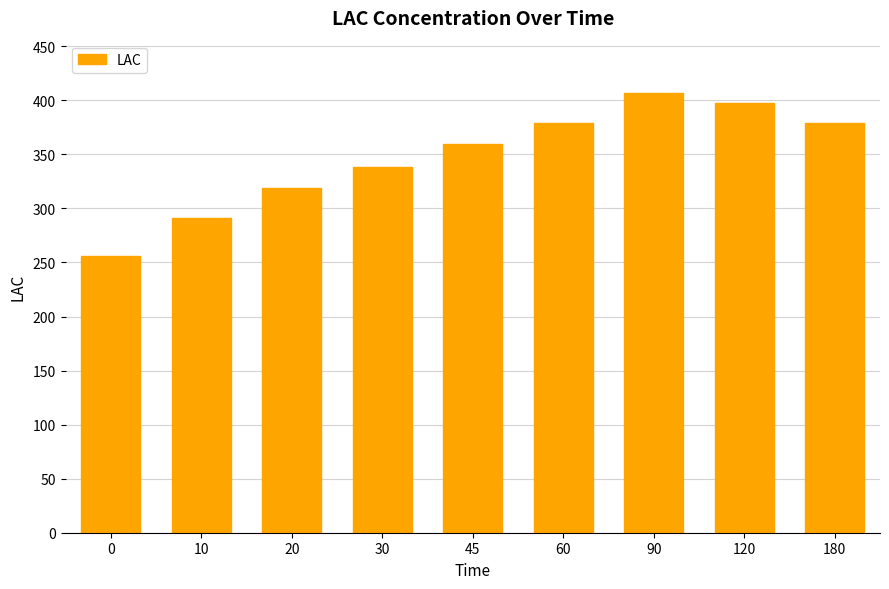

Between 60 and 10, which is larger?

60